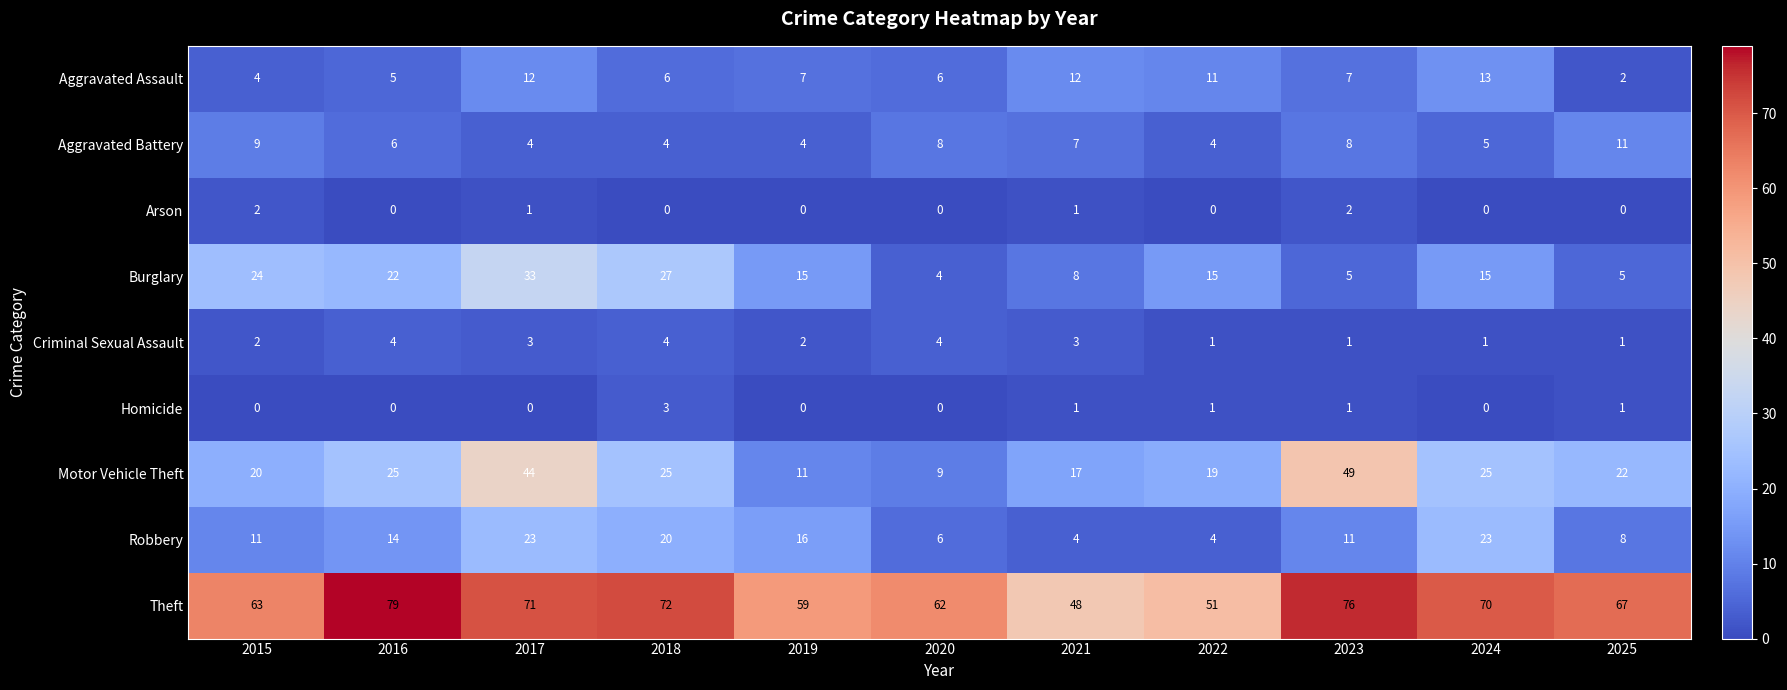

What is the difference between the highest and lowest values at 2021?

47